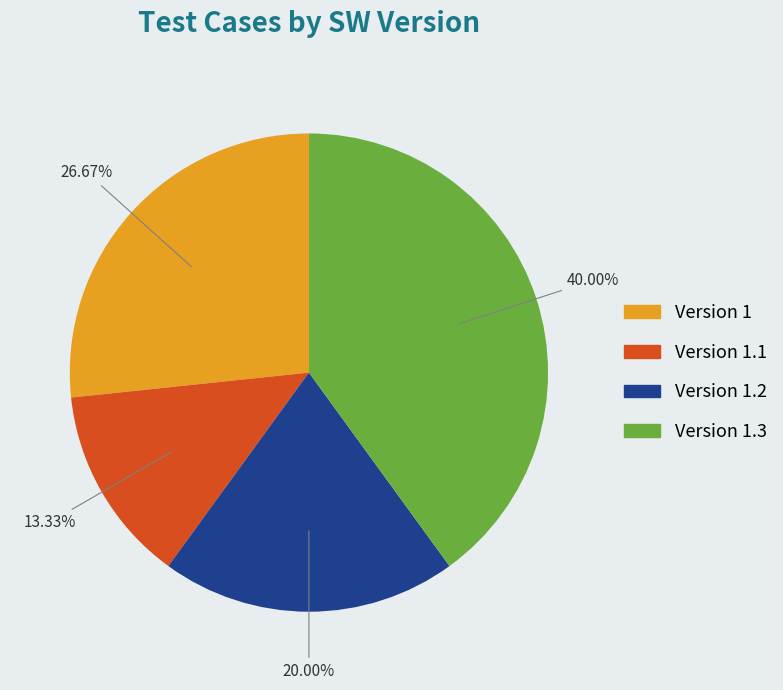

Is there a majority slice in this chart?

No